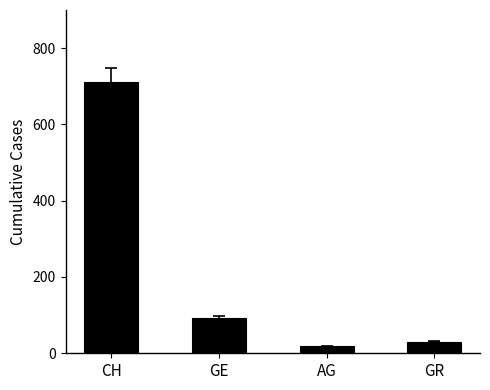

How many data points in GR are less than 1?

15